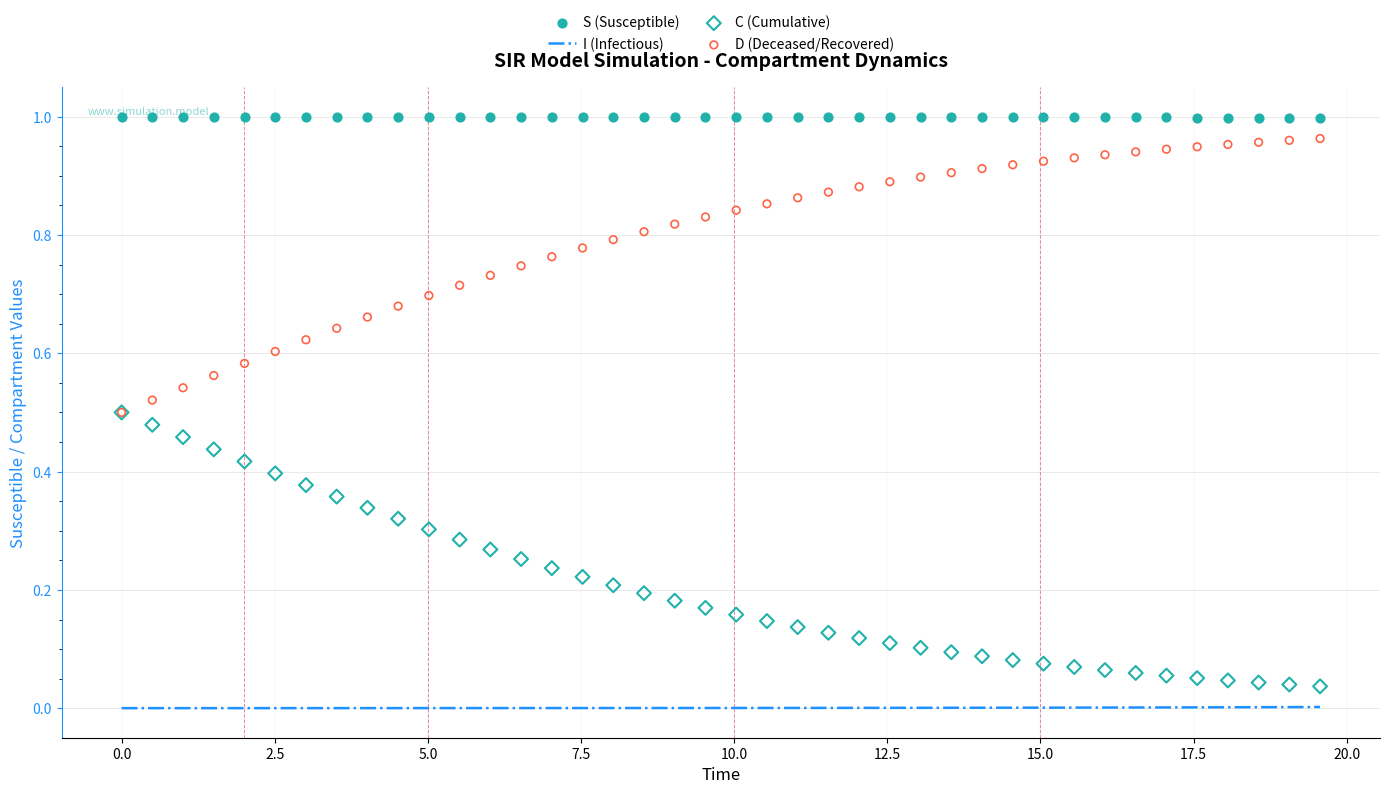

Which series reaches the minimum Y coordinate?

I (Infectious)